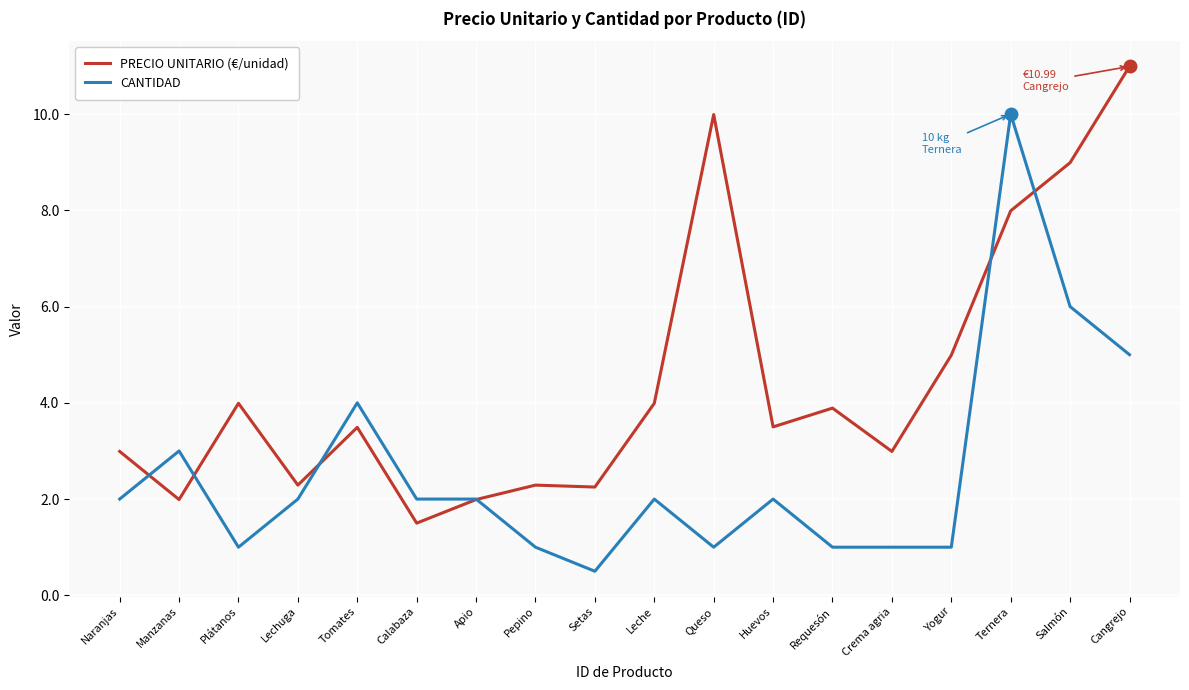

Rank the series by their maximum value, from lowest to highest.

CANTIDAD, PRECIO UNITARIO (€/unidad)